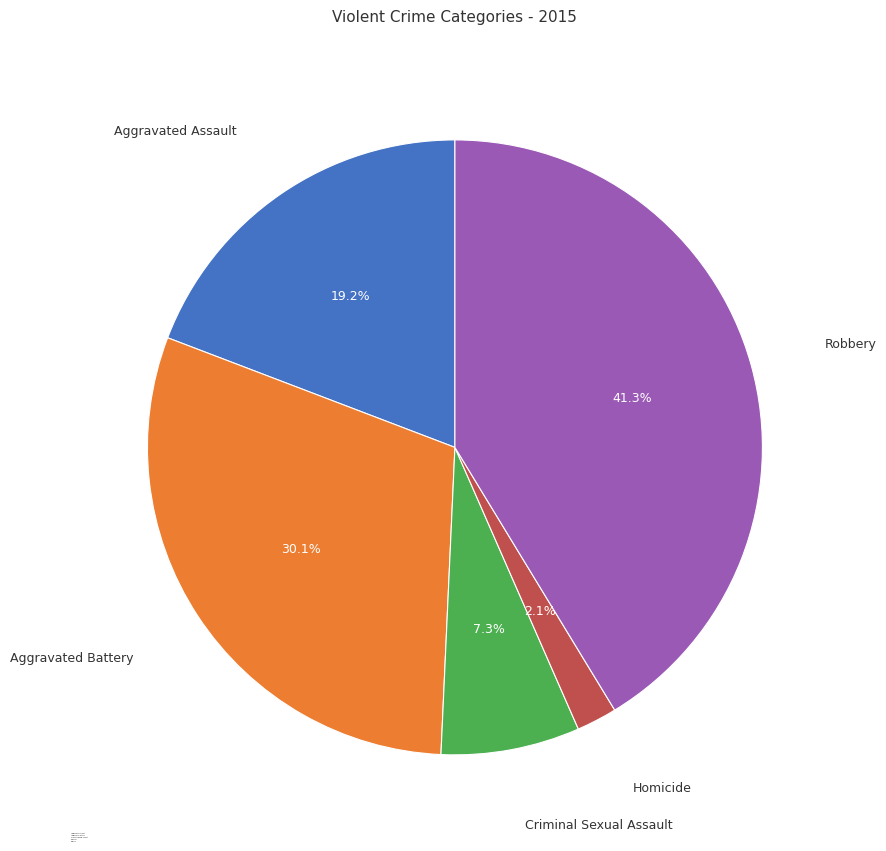

Is it true that Robbery is 34% of the pie?

False